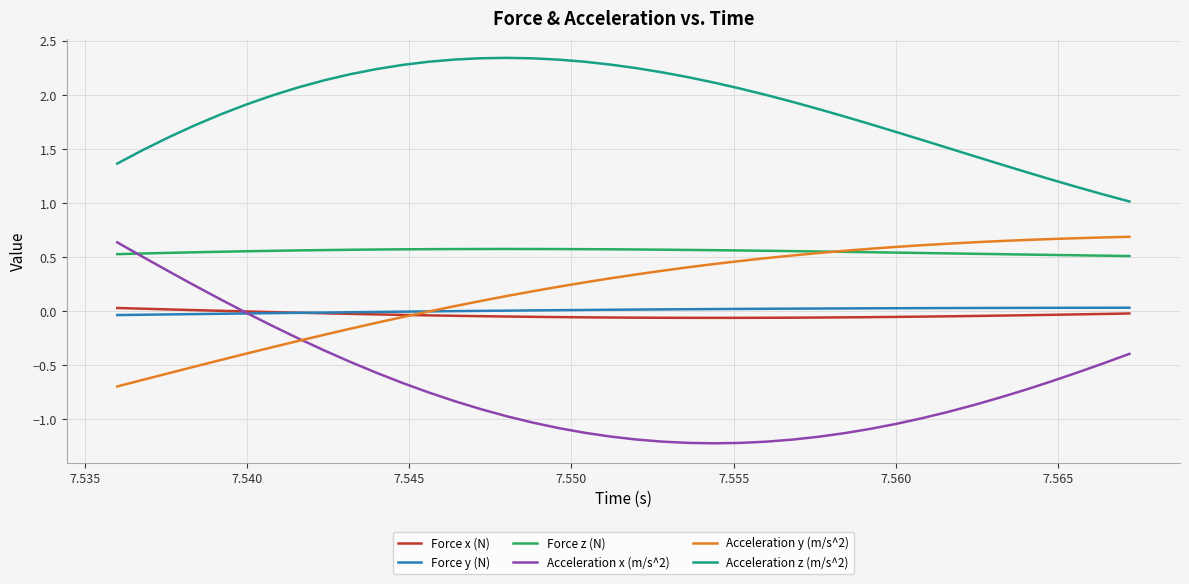

How many series are shown in this chart?

6